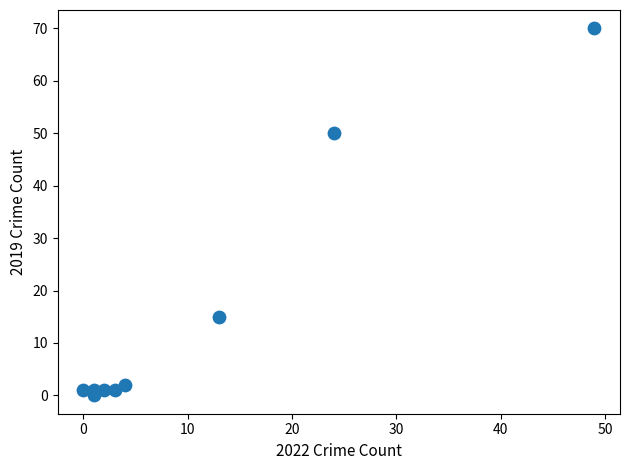

What Y value in the scatter plot is closest to 35?

50